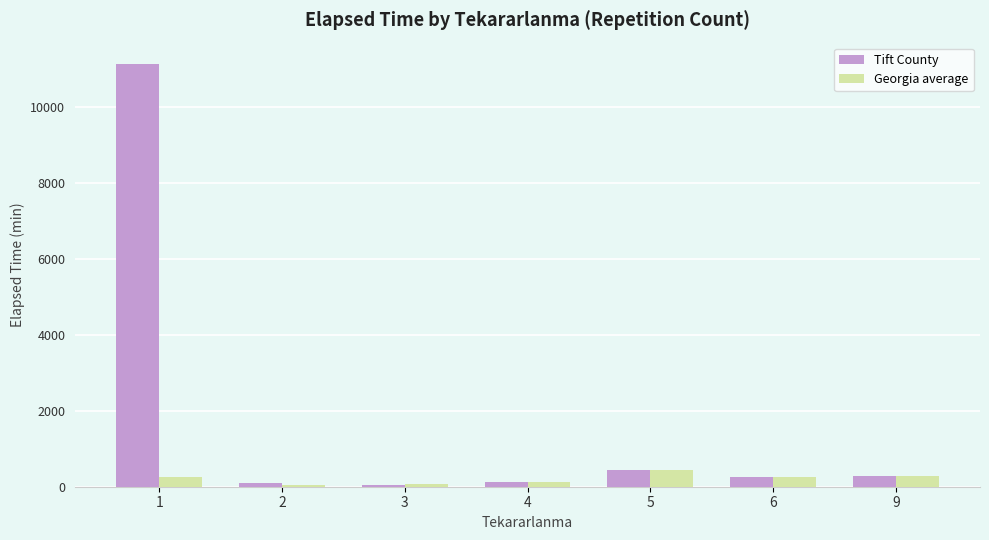

True or false: Georgia average has a value of 40.0 at 2.

True